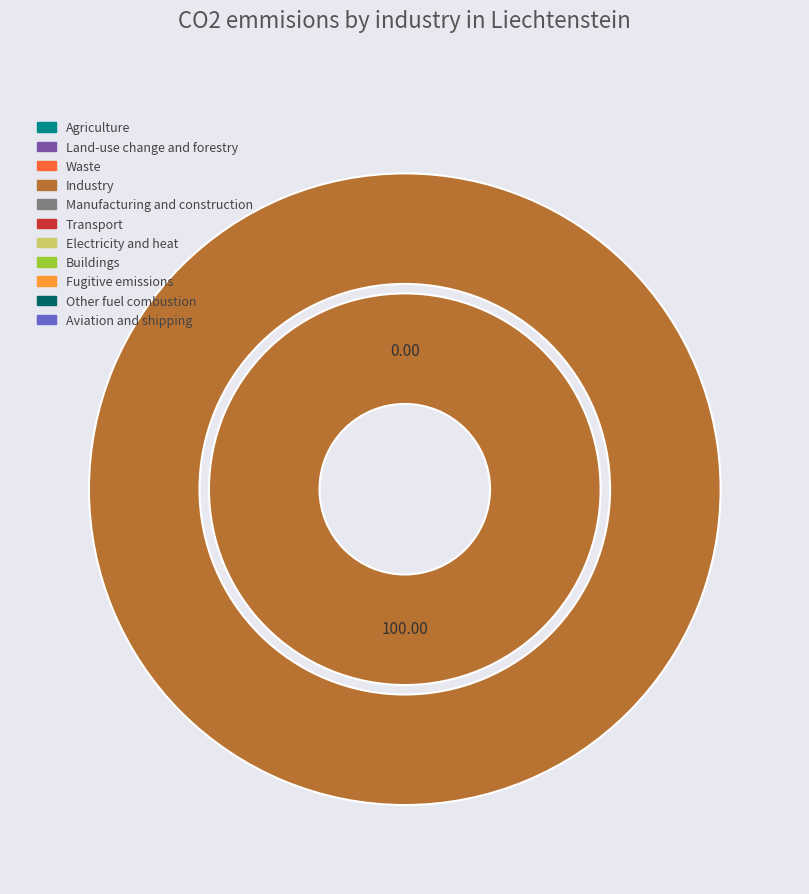

Does any single category account for the majority?

Yes